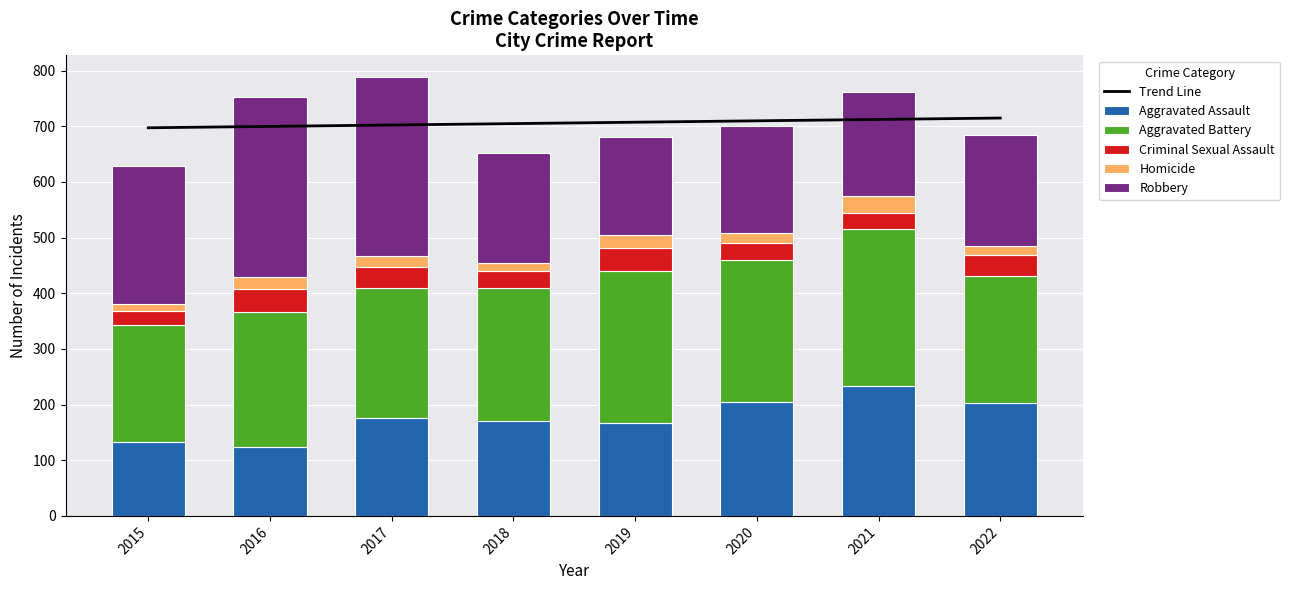

List the series in order of their peak value, lowest first.

Homicide, Criminal Sexual Assault, Aggravated Assault, Aggravated Battery, Robbery, Trend Line